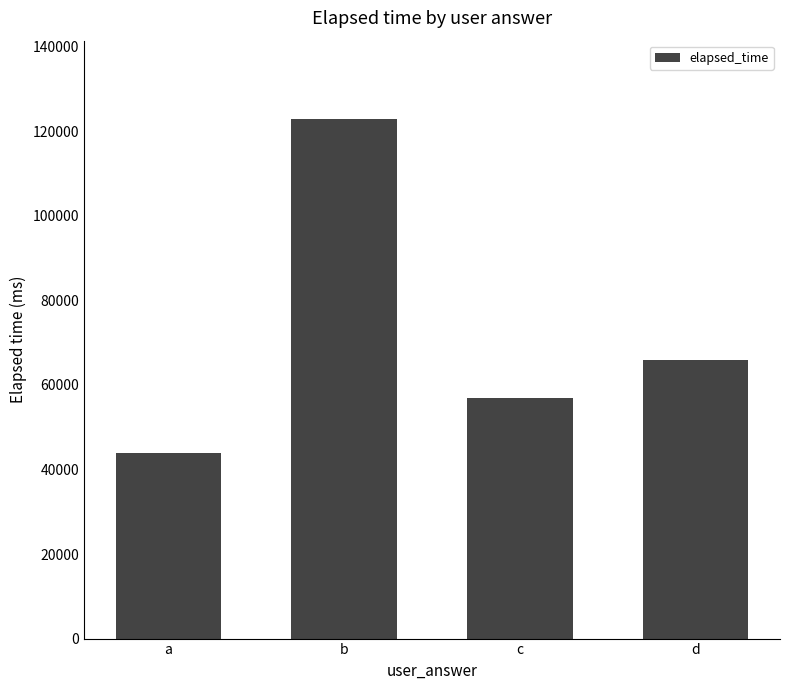

Where does the data first go above 66000?

b